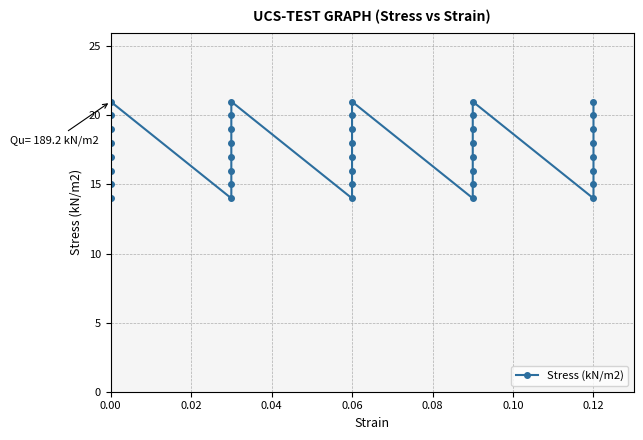

True or false: the data shows 10 at 0.00.

False